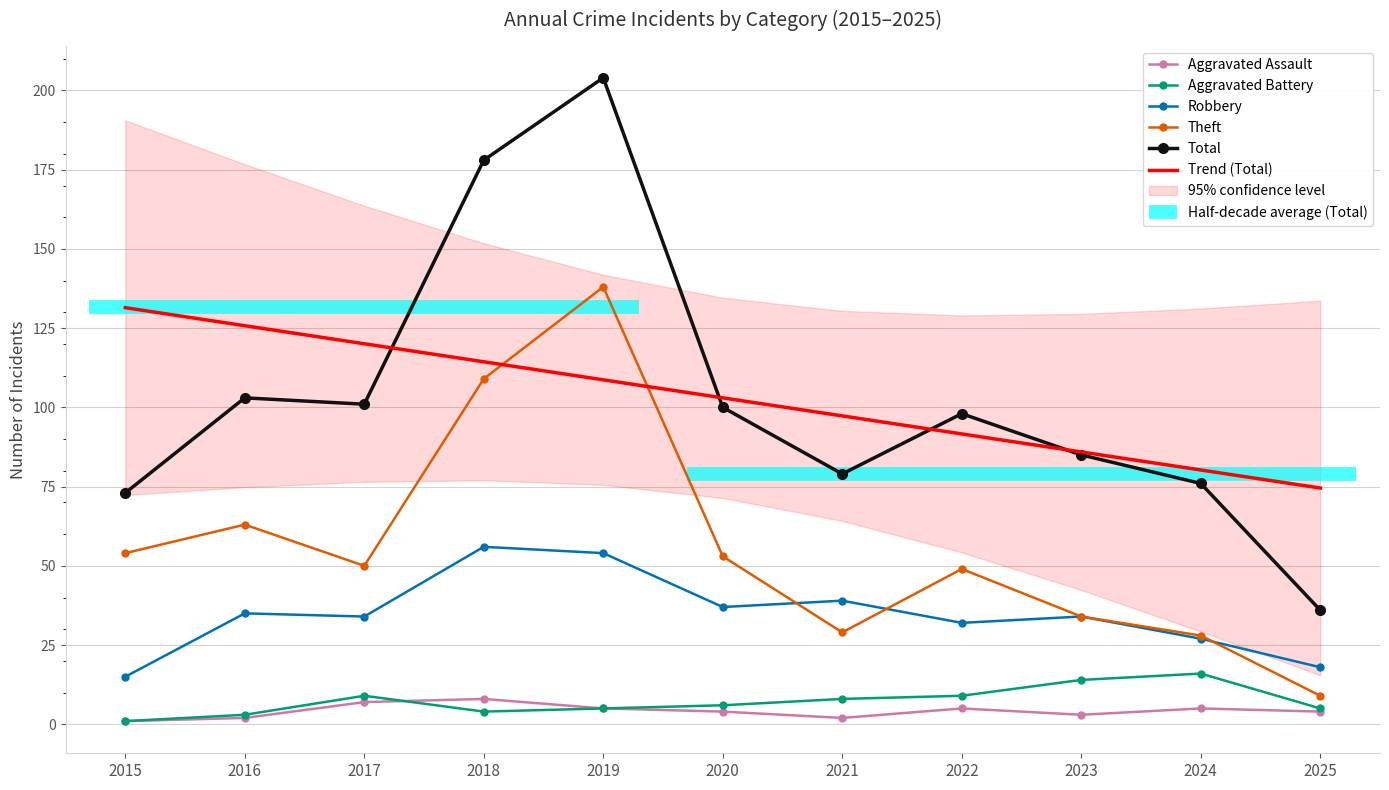

Is it true that Aggravated Assault equals 5 at 2024?

True